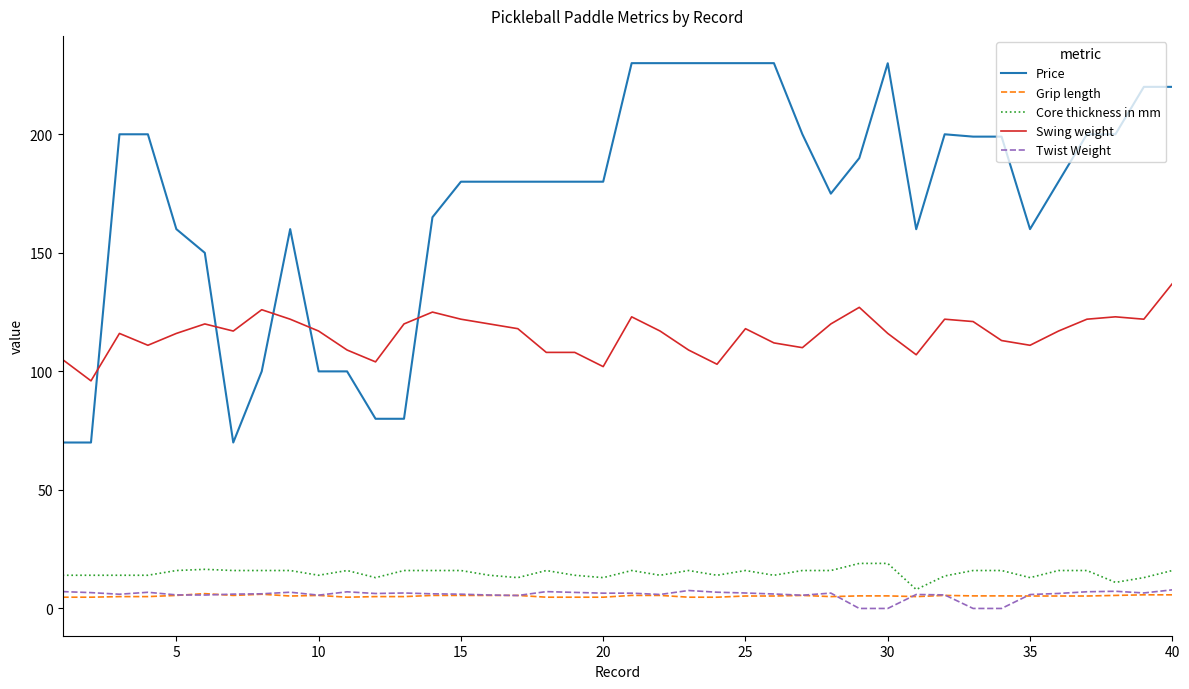

Does the chart have visible grid lines?

No